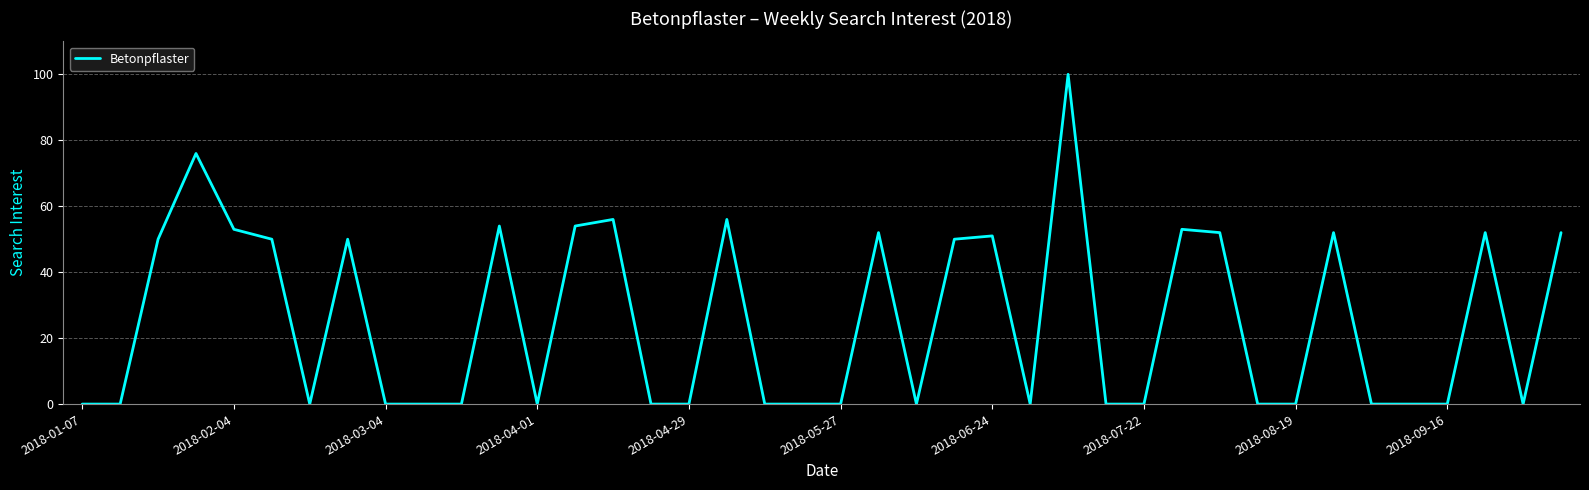

What is the difference between the maximum and minimum values?

100